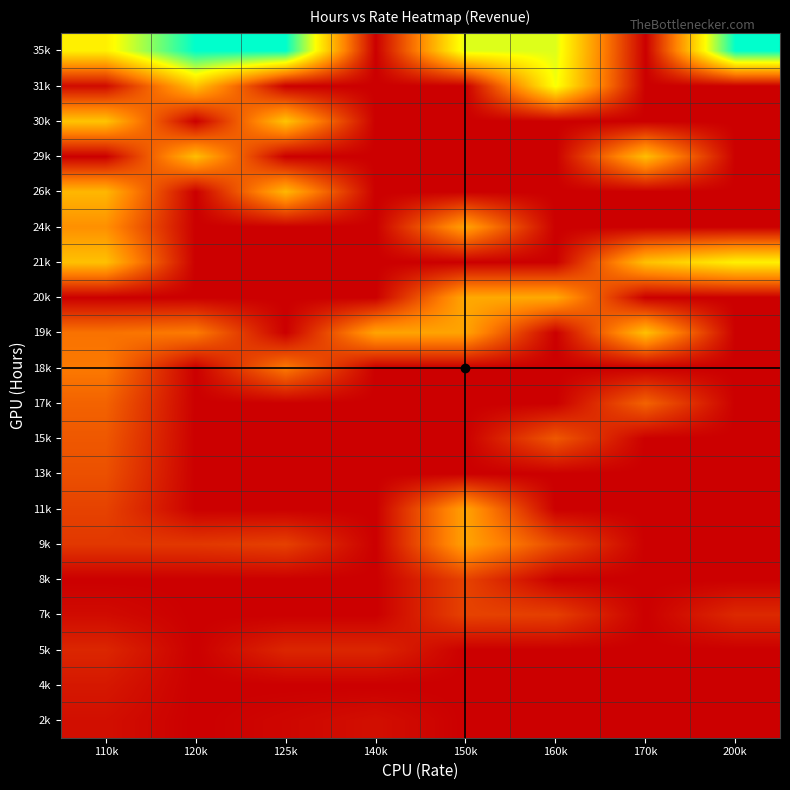

Reading left to right, transcribe all the data shown in this chart.

2k: 110k=271.6	120k=0.0	125k=122.5	140k=271.6	150k=0.0	160k=0.0	170k=0.0	200k=0.0
4k: 110k=426.8	120k=0.0	125k=0.0	140k=0.0	150k=0.0	160k=0.0	170k=0.0	200k=0.0
5k: 110k=679.1	120k=0.0	125k=679.1	140k=679.1	150k=0.0	160k=0.0	170k=0.0	200k=0.0
7k: 110k=202.3	120k=0.0	125k=0.0	140k=0.0	150k=1176.3	160k=1109.1	170k=0.0	200k=723.6
8k: 110k=0.0	120k=0.0	125k=0.0	140k=0.0	150k=1176.3	160k=0.0	170k=0.0	200k=0.0
9k: 110k=982.2	120k=982.2	125k=1136.8	140k=0.0	150k=2879.9	160k=1324.2	170k=0.0	200k=0.0
11k: 110k=1173.8	120k=0.0	125k=0.0	140k=0.0	150k=2879.9	160k=0.0	170k=0.0	200k=0.0
13k: 110k=1416.2	120k=0.0	125k=0.0	140k=0.0	150k=0.0	160k=0.0	170k=0.0	200k=0.0
15k: 110k=1550.6	120k=0.0	125k=0.0	140k=0.0	150k=0.0	160k=1550.6	170k=0.0	200k=0.0
17k: 110k=1738.4	120k=0.0	125k=0.0	140k=0.0	150k=0.0	160k=0.0	170k=1738.4	200k=0.0
18k: 110k=2137.2	120k=0.0	125k=2137.2	140k=0.0	150k=0.0	160k=0.0	170k=0.0	200k=0.0
19k: 110k=2006.6	120k=2165.9	125k=0.0	140k=2880.1	150k=2879.9	160k=0.0	170k=3391.2	200k=0.0
20k: 110k=0.0	120k=0.0	125k=0.0	140k=0.0	150k=2974.8	160k=2974.8	170k=0.0	200k=0.0
21k: 110k=3391.2	120k=0.0	125k=0.0	140k=0.0	150k=0.0	160k=0.0	170k=3391.2	200k=4244.0
24k: 110k=2534.5	120k=0.0	125k=0.0	140k=0.0	150k=2880.1	160k=0.0	170k=0.0	200k=0.0
26k: 110k=3218.6	120k=0.0	125k=3218.6	140k=0.0	150k=0.0	160k=0.0	170k=0.0	200k=0.0
29k: 110k=0.0	120k=3341.1	125k=0.0	140k=0.0	150k=0.0	160k=0.0	170k=3341.1	200k=0.0
30k: 110k=3448.2	120k=0.0	125k=3448.2	140k=0.0	150k=0.0	160k=0.0	170k=0.0	200k=0.0
31k: 110k=202.3	120k=3420.9	125k=0.0	140k=0.0	150k=0.0	160k=4561.6	170k=0.0	200k=0.0
35k: 110k=4224.2	120k=6720.7	125k=6720.7	140k=0.0	150k=4775.0	160k=4775.0	170k=0.0	200k=6720.7